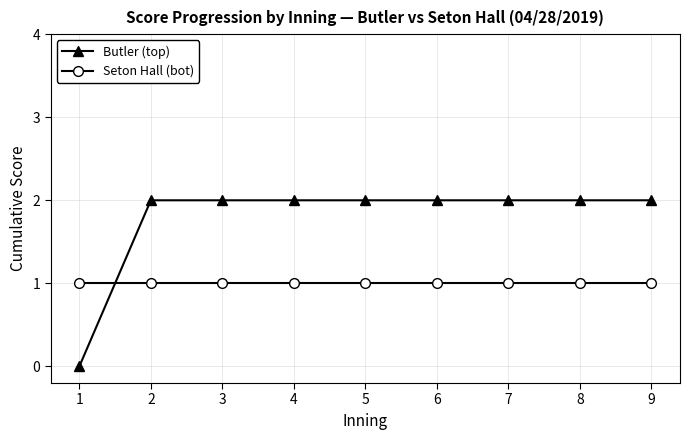

What is the maximum value for Butler (top)?

2